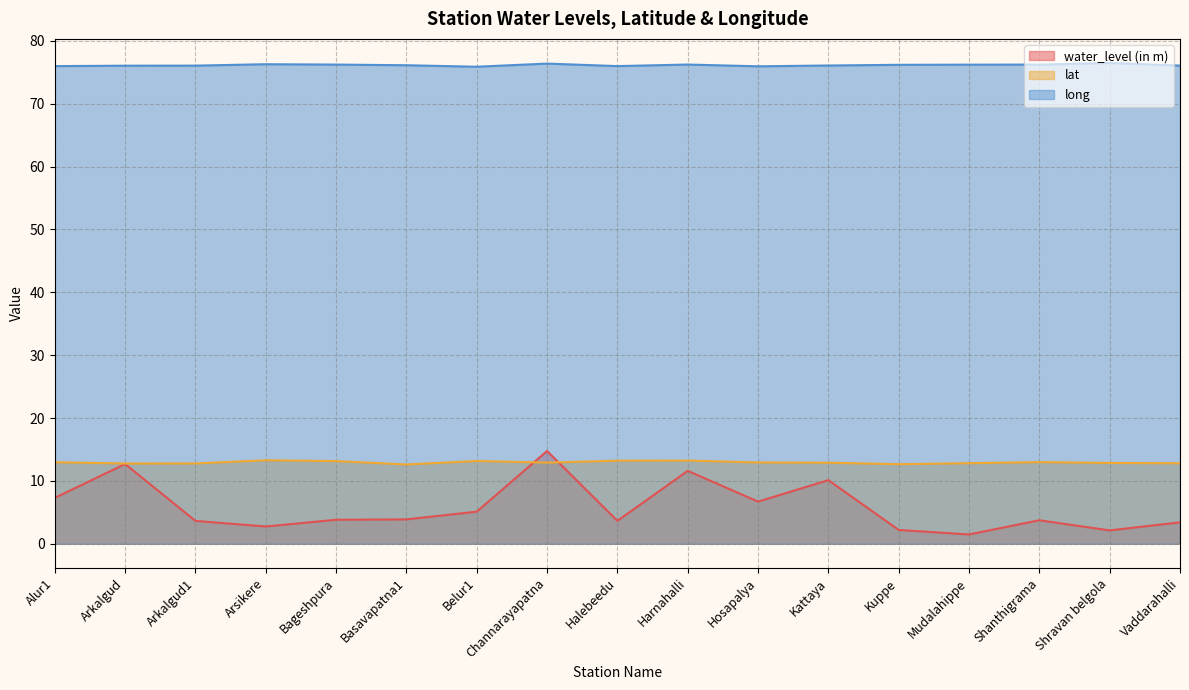

True or false: water_level (in m) and long cross at least once.

False